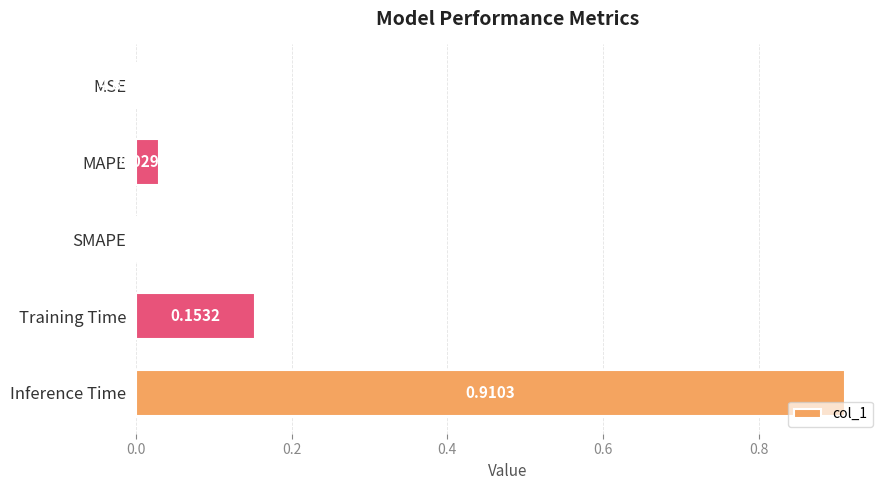

What is the sum of all values?

1.1